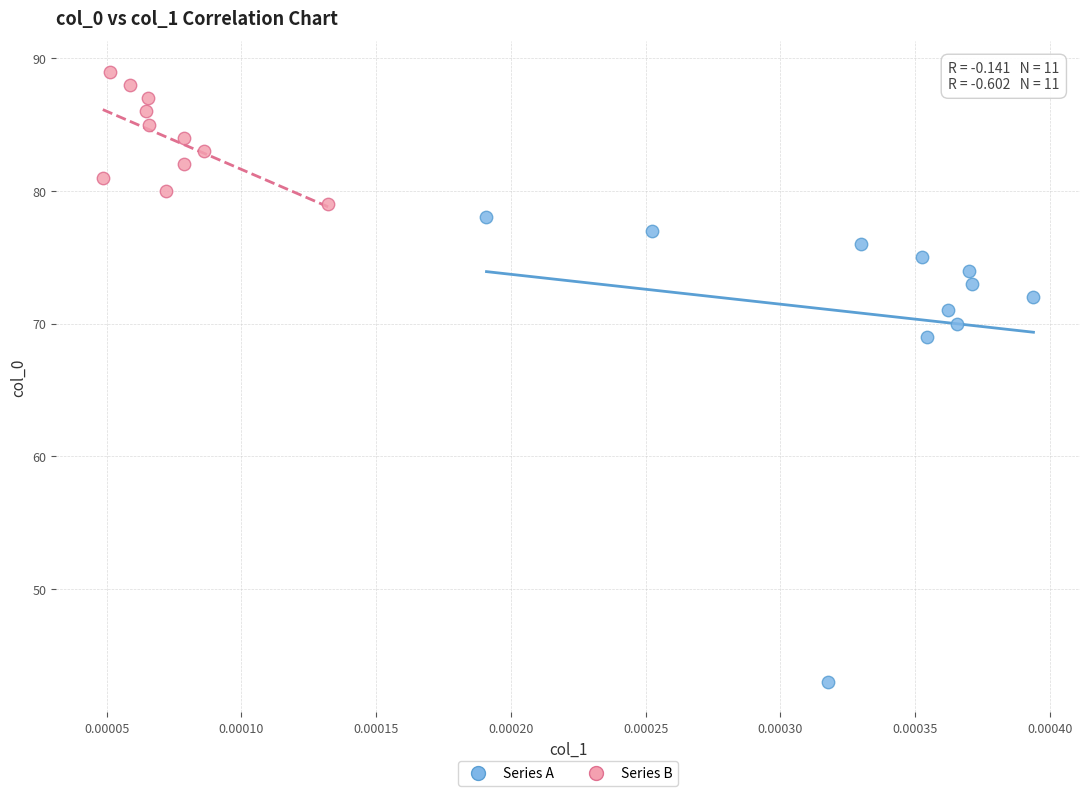

Which series contains the lowest Y value?

Series A